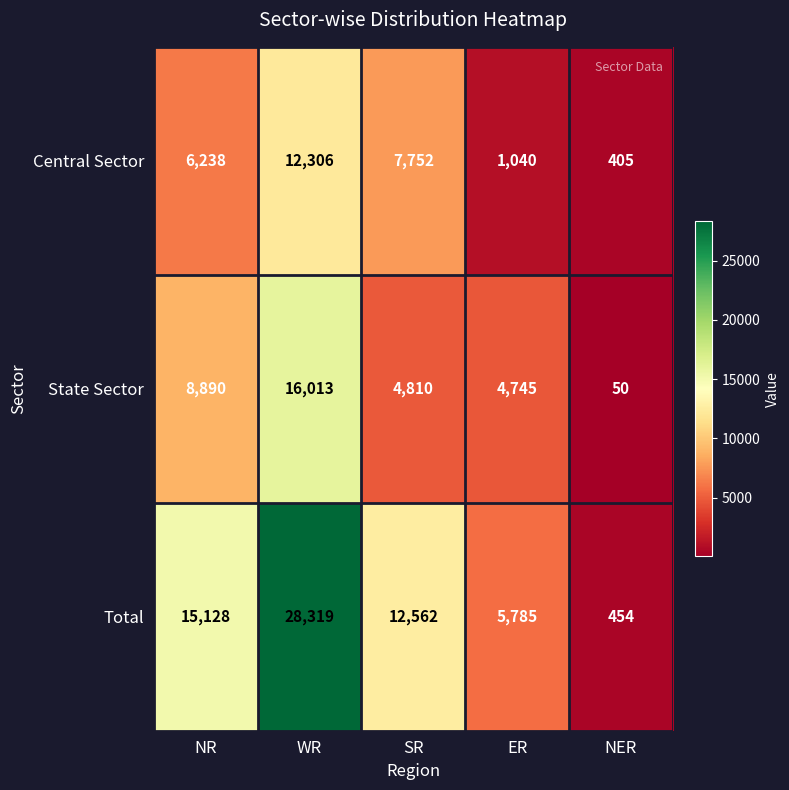

Reading left to right, extract all data points from this chart.

Central Sector: 6238	12306	7752	1040	405
State Sector: 8890	16013	4810	4745	50
Total: 15128	28319	12562	5785	454